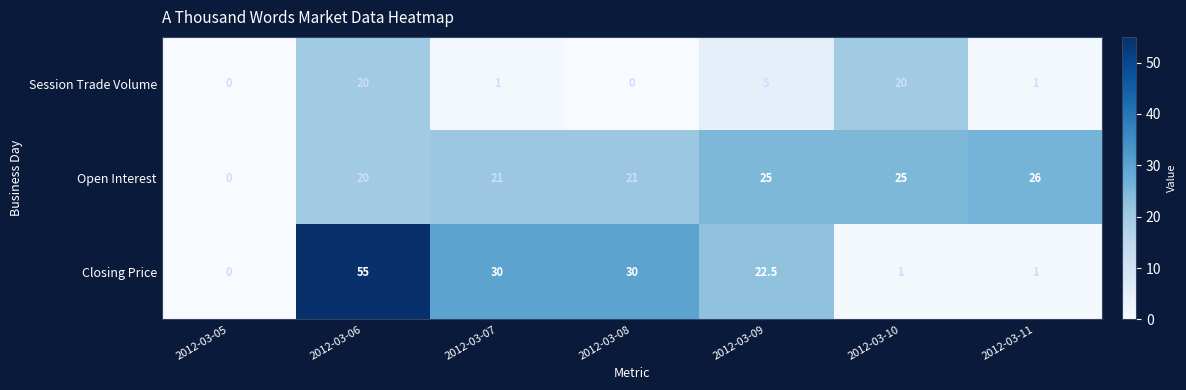

Reading right to left, extract all data points from this chart.

Session Trade Volume: 1.0	20.0	5.0	0.0	1.0	20.0	0.0
Open Interest: 26.0	25.0	25.0	21.0	21.0	20.0	0.0
Closing Price: 1.0	1.0	22.5	30.0	30.0	55.0	0.0